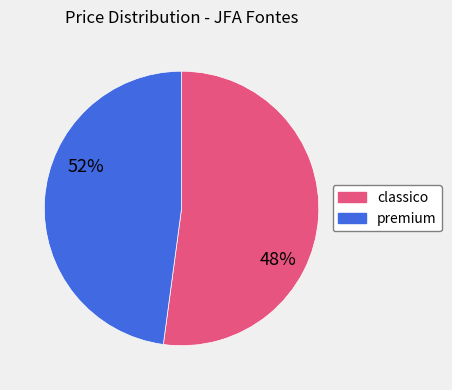

Is there any slice that represents more than half of the pie?

Yes